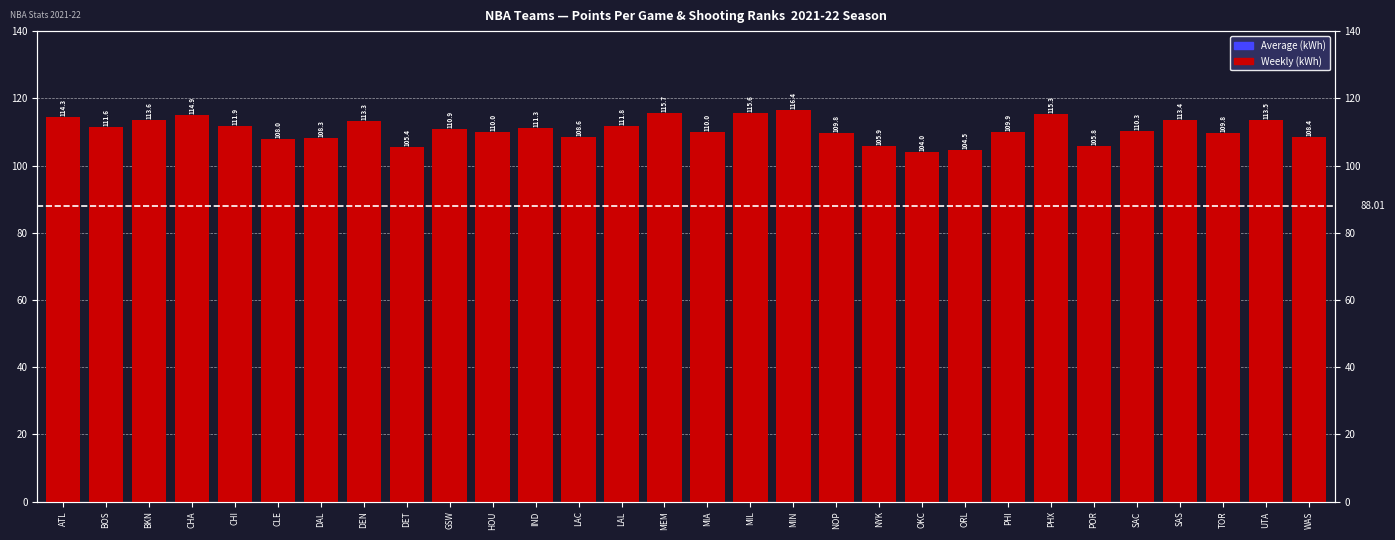

Between NYK and TOR, which is larger?

TOR